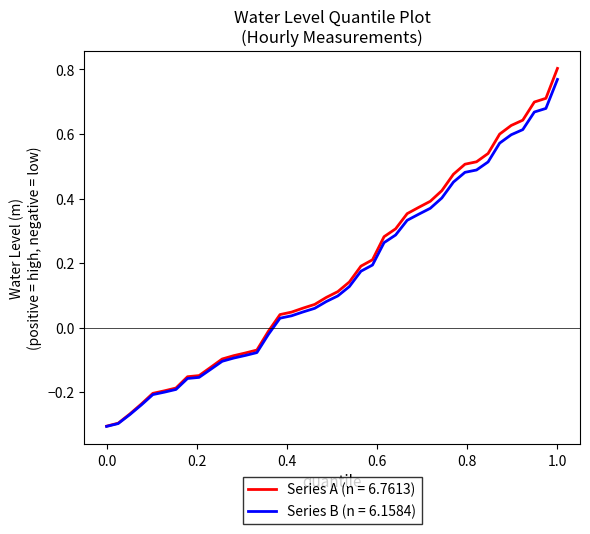

Which series has the widest spread of values?

Series A (n = 6.7613)